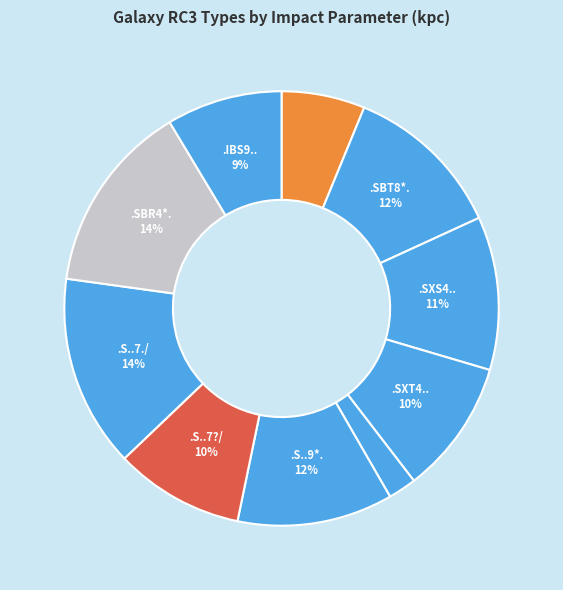

Does any single category account for the majority?

No